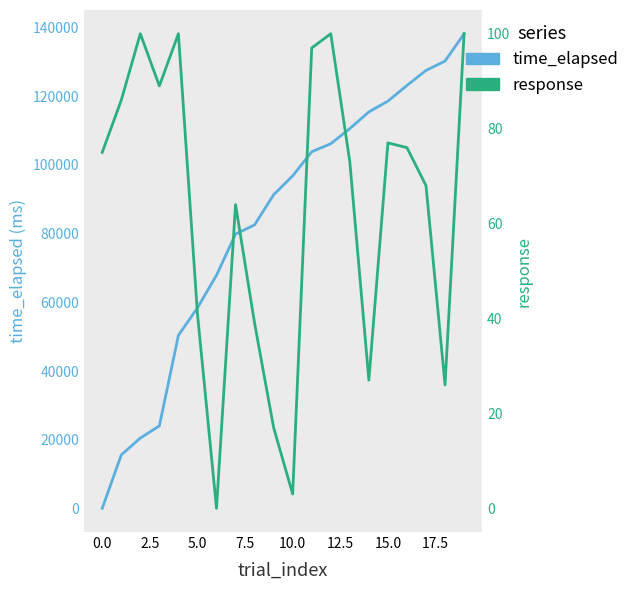

What is the spread (max minus min) of values at 10?

96793